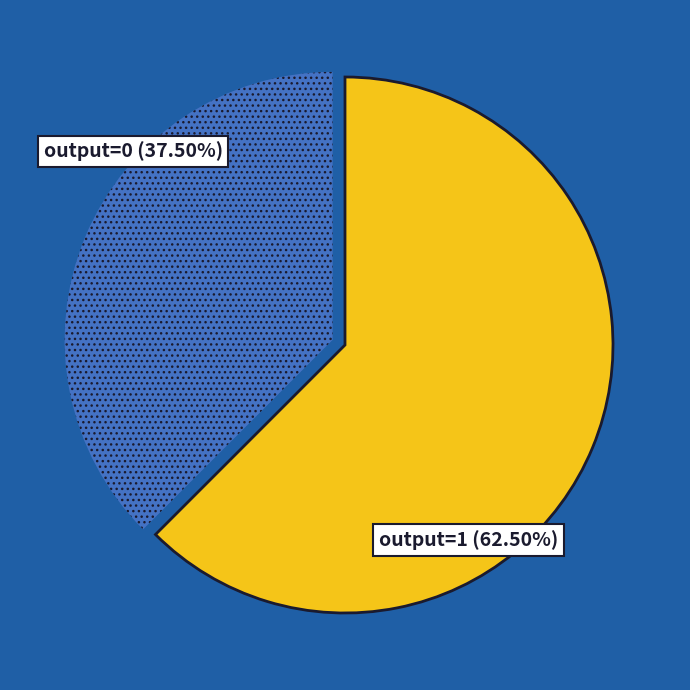

Does any single category account for the majority?

Yes